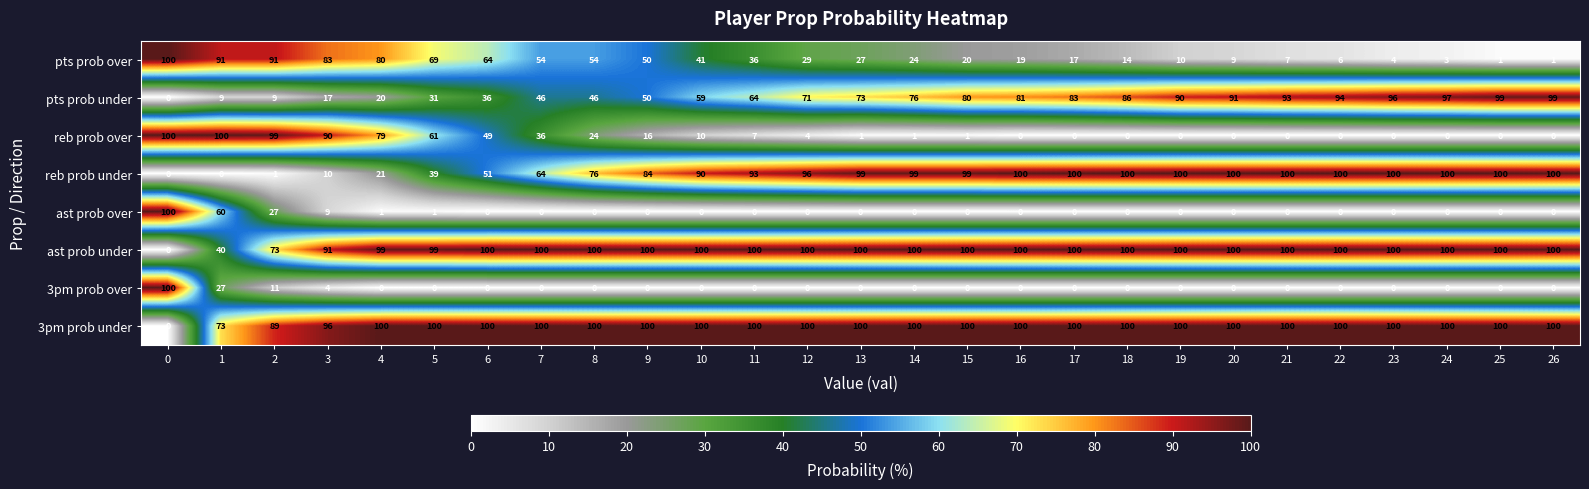

What is the maximum value shown in the chart?

100